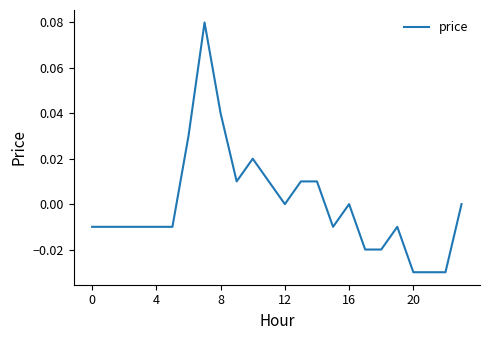

At which category does the data reach its first local valley?

9